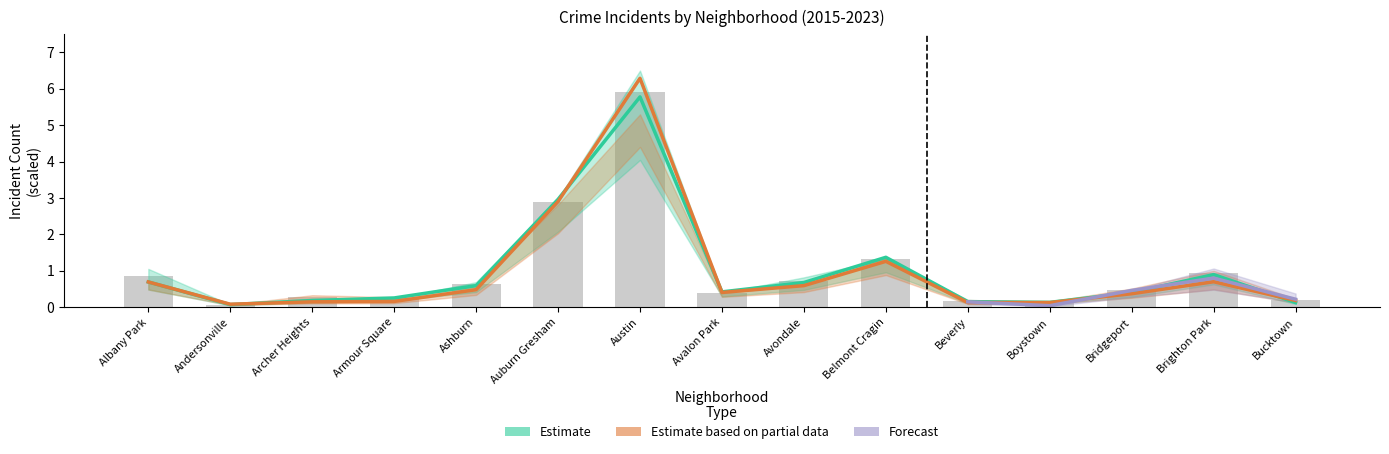

What is the label of the 1st bar from the right?

Bucktown